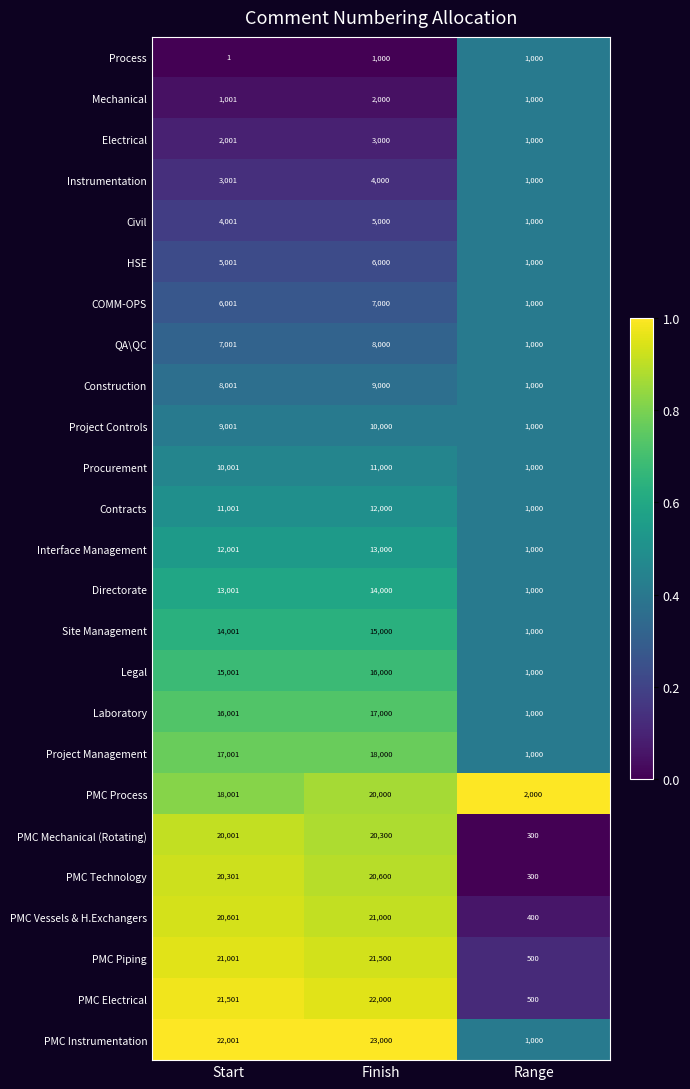

What is the difference between the highest and lowest values at Range?

1700